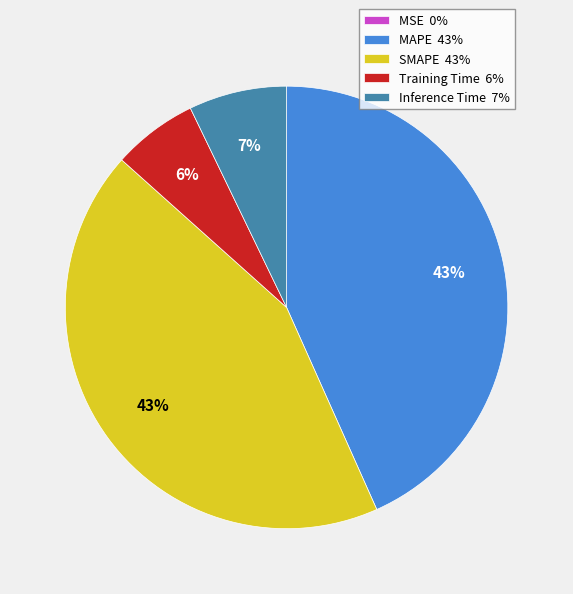

What percentage is the SMAPE 43% slice, to the nearest percent?

43%